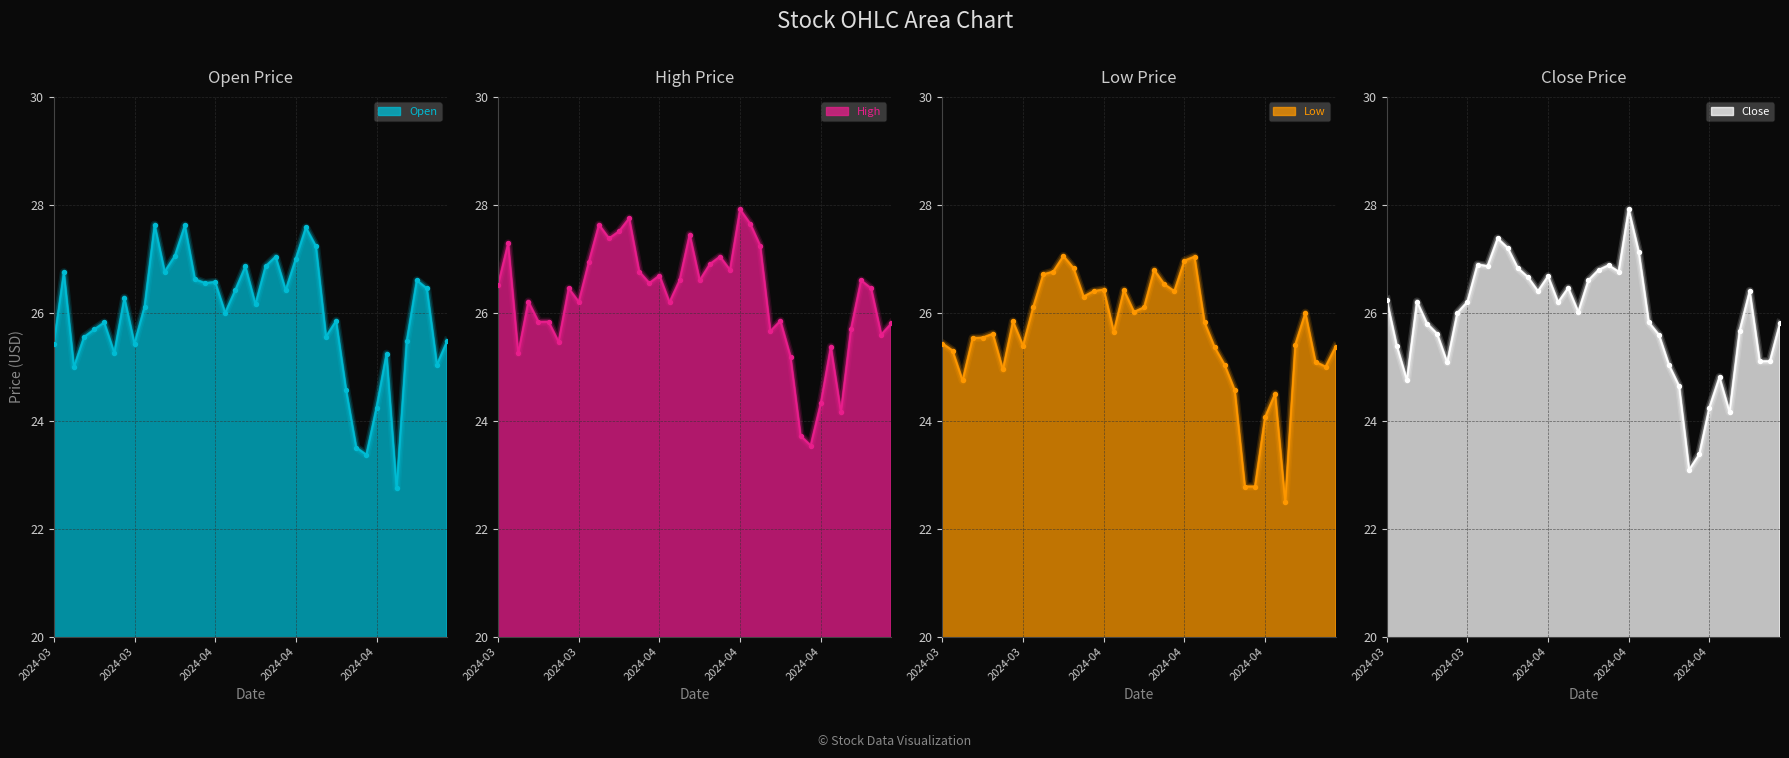

At how many categories does at least one series exceed 23?

40